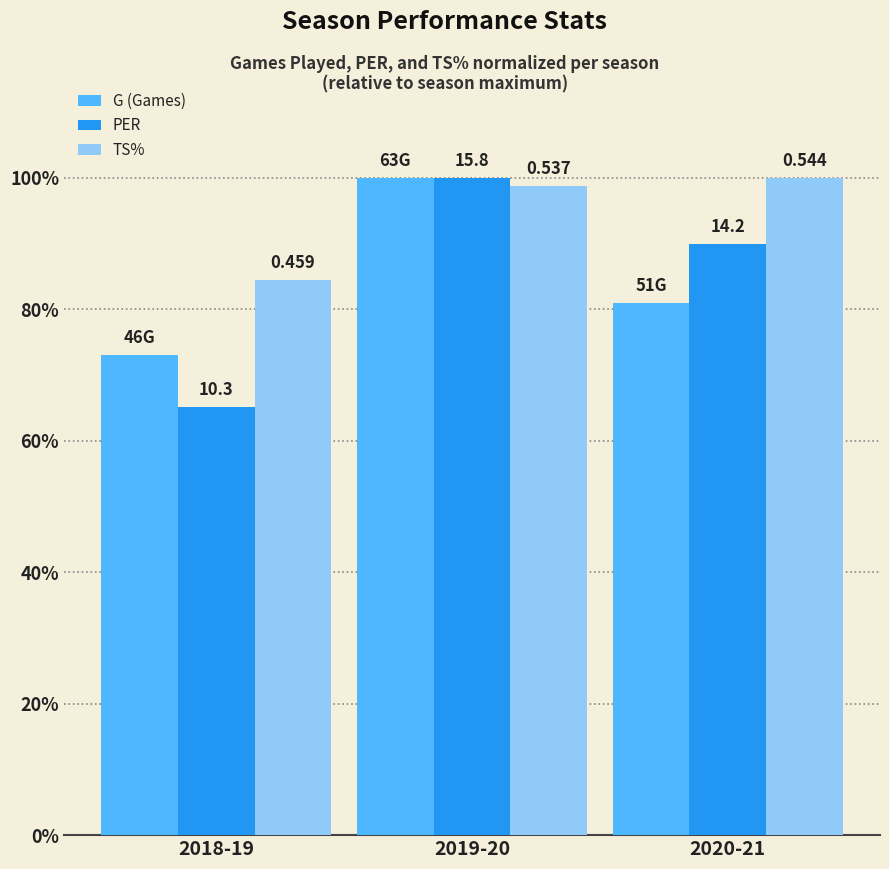

At which label does G (Games) first exceed 80?

2019-20